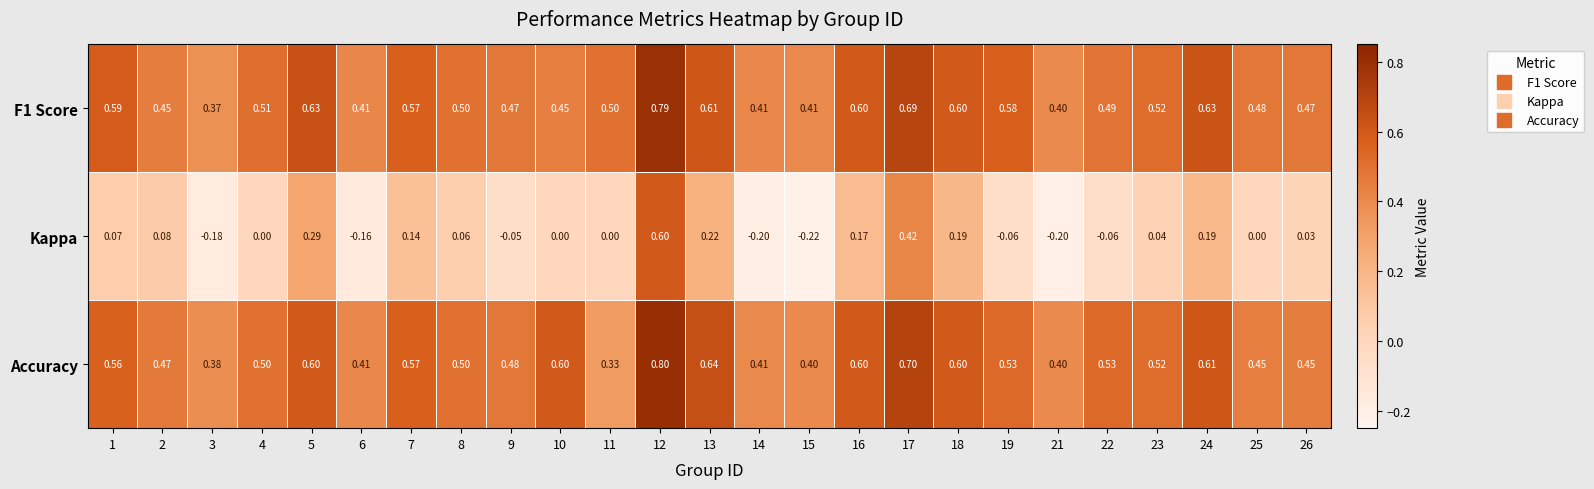

Which series changed the most between 5 and 7?

Kappa